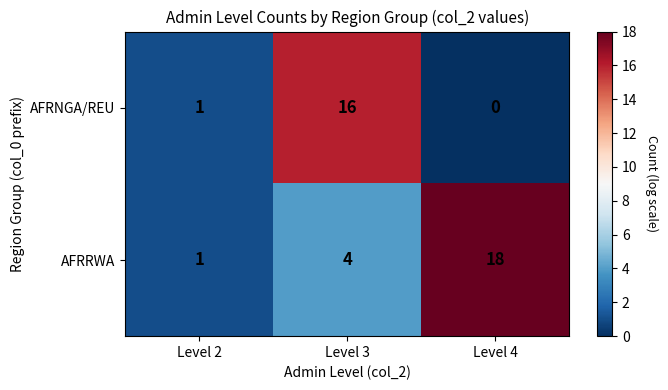

What is the difference between the highest and lowest values at Level 3?

12